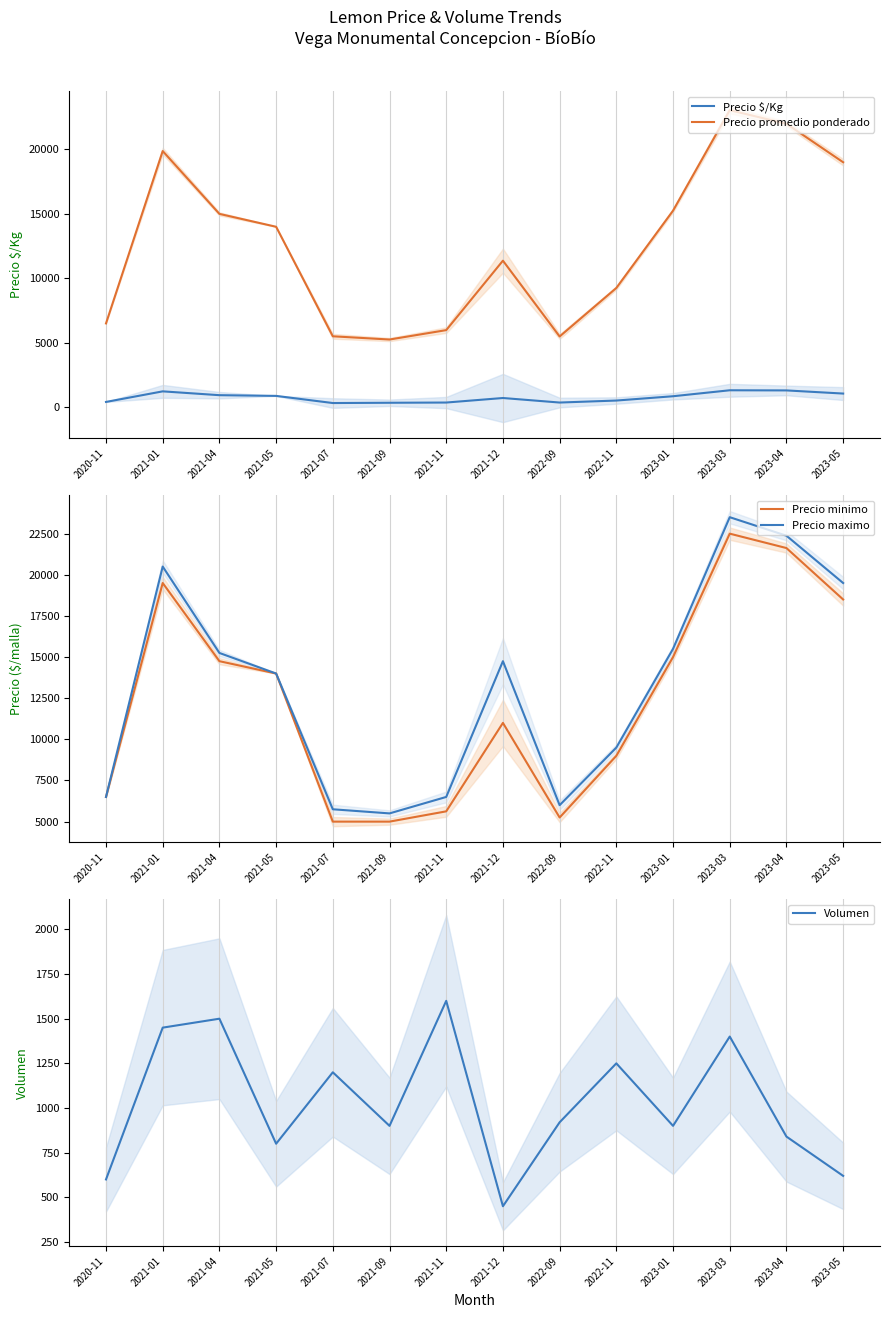

How many times do Precio $/Kg and Volumen cross each other?

5